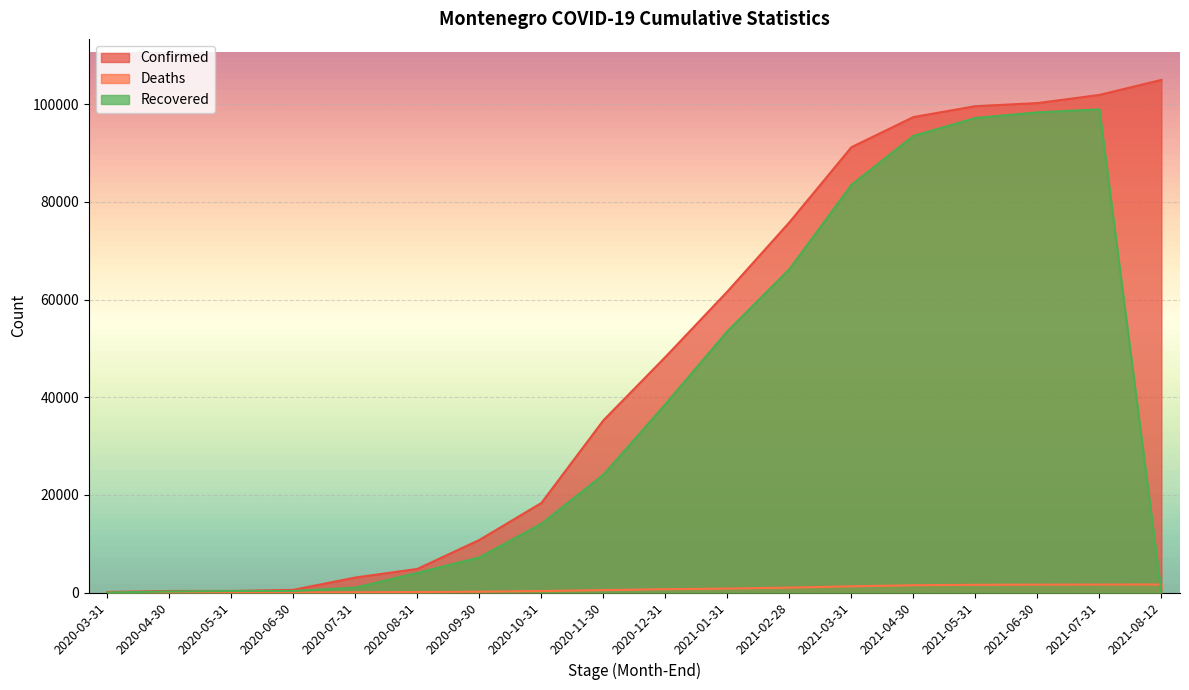

What is the maximum value for Deaths?

1640